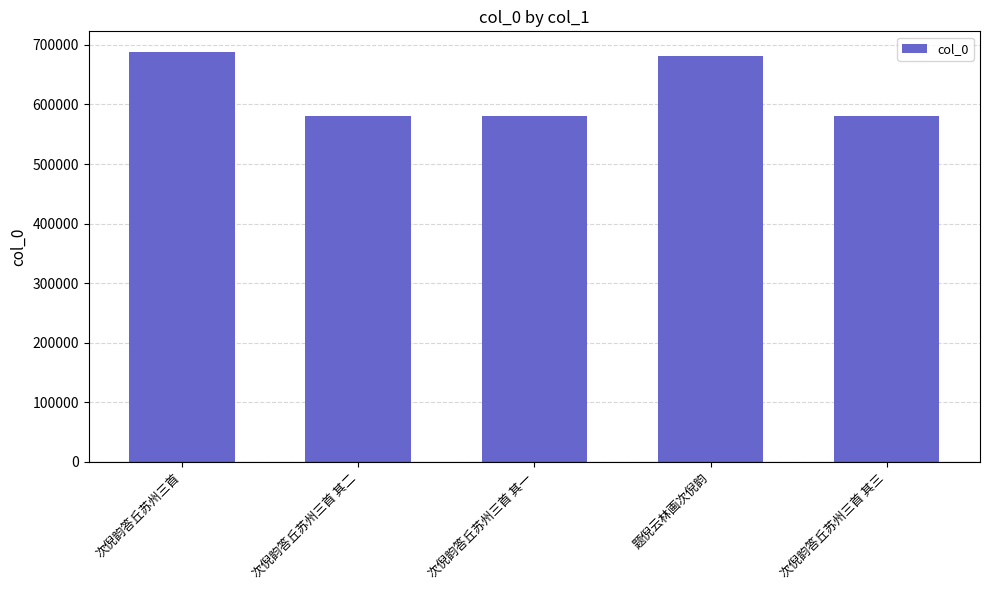

Approximately how many times larger is the value at 次倪韵答丘苏州三首 其三 compared to 题倪云林画次倪韵?

0.9